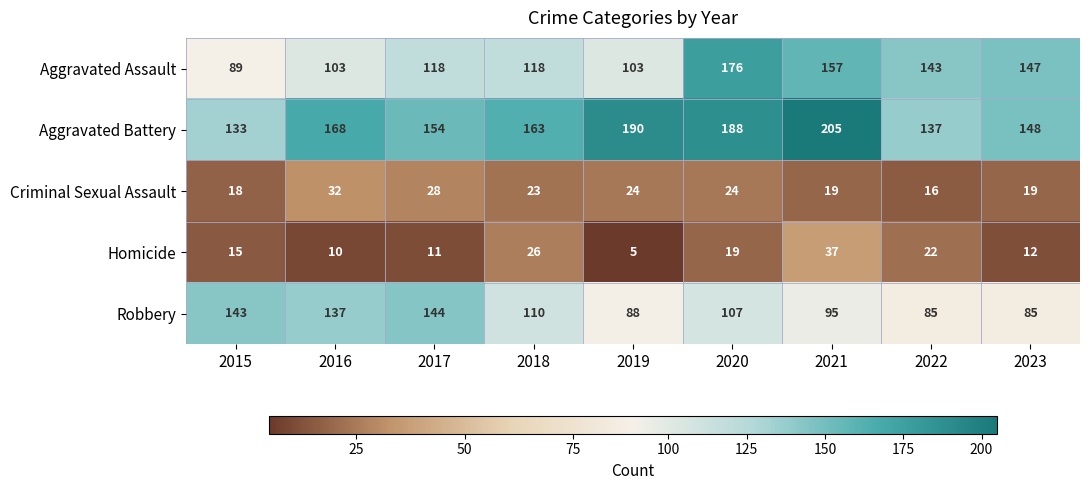

The Aggravated Assault series shows 143 at 2022. True or false?

True